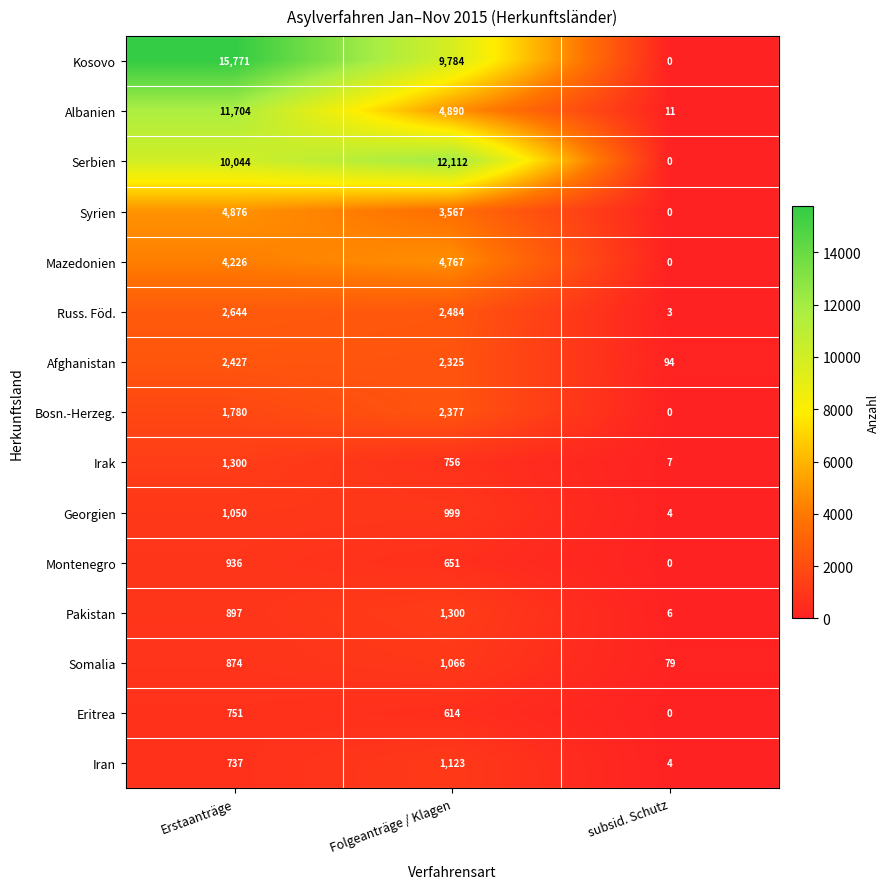

The Montenegro series shows 389 at Folgeanträge / Klagen. True or false?

False